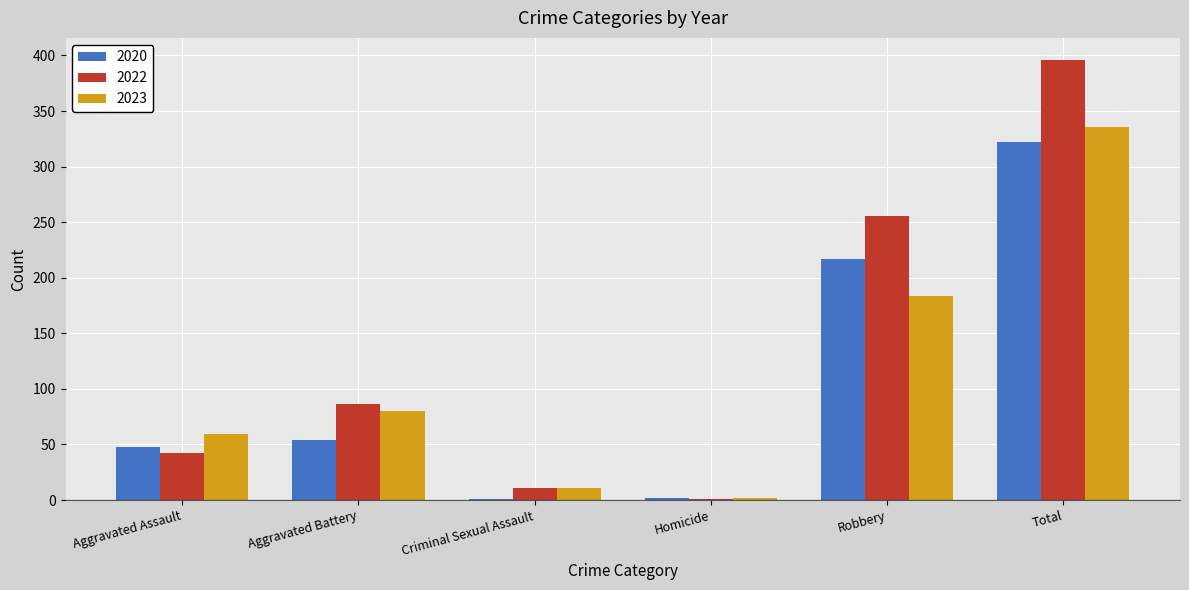

The 2022 series shows 15 at Aggravated Assault. True or false?

False